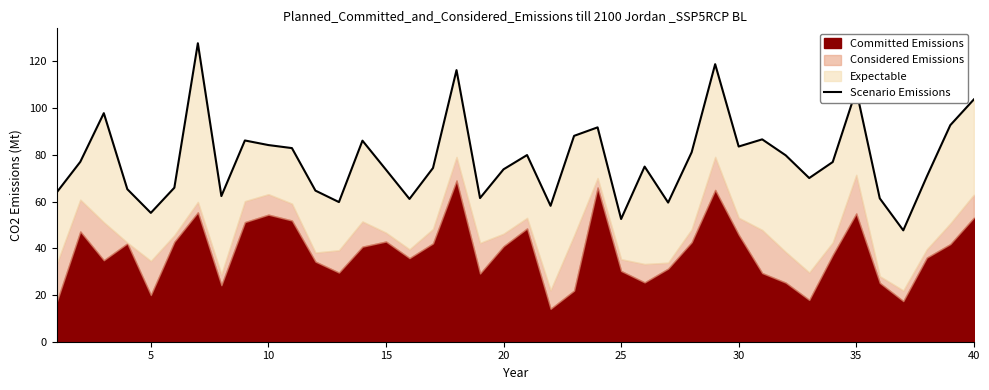

Reading left to right, list all the values displayed in this chart.

64.0	77.0	97.8	65.3	55.2	65.9	127.8	62.4	86.2	84.2	82.9	64.7	59.8	86.1	73.6	61.1	74.4	116.3	61.5	73.8	79.9	58.2	88.1	91.8	52.5	75.0	59.6	81.1	118.8	83.6	86.6	79.8	70.1	76.9	107.8	61.4	47.7	70.7	92.7	103.7